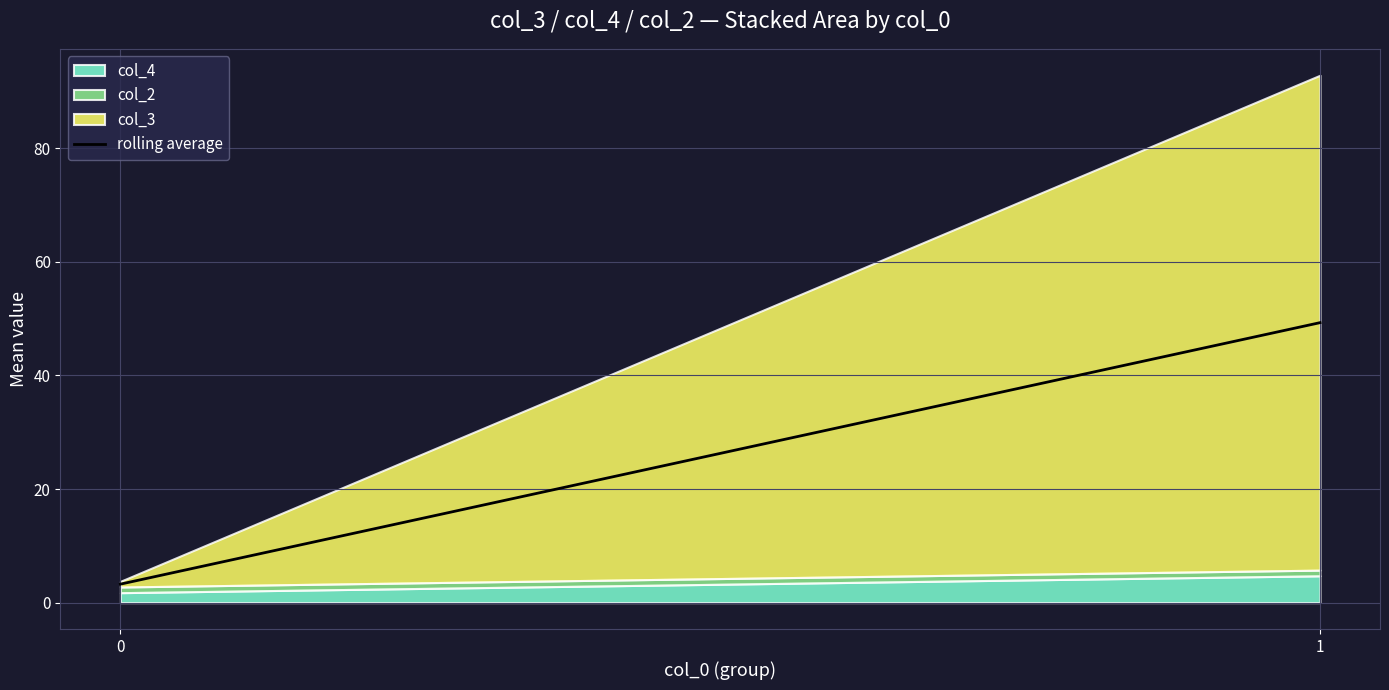

Approximately how many times larger is the value at 0 compared to 1?

0.1